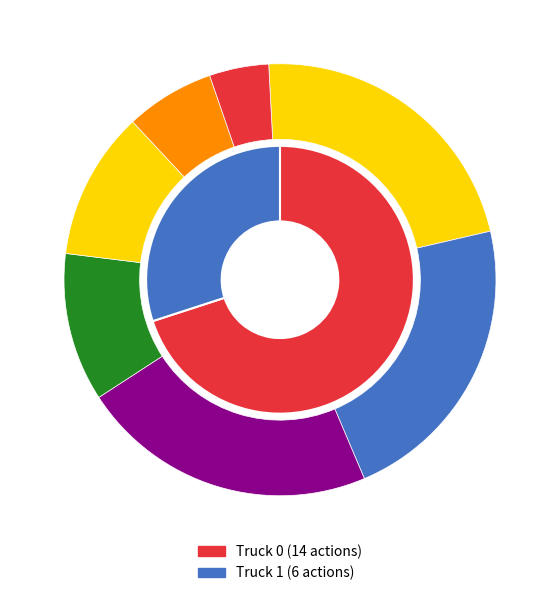

What percentage is NOT represented by Truck 1?

70.0%